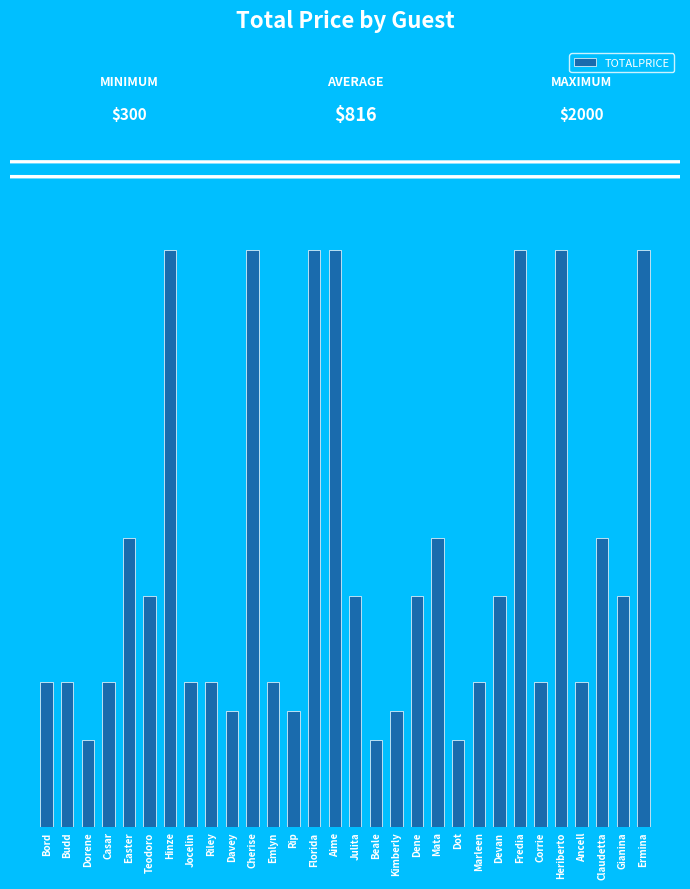

At which label does the data first exceed 800?

Easter